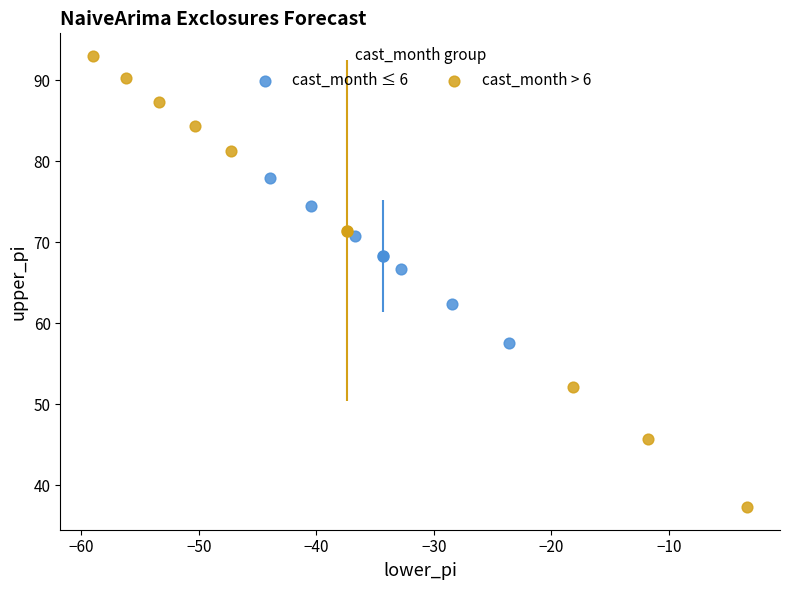

Which series has the widest spread of Y values?

cast_month > 6